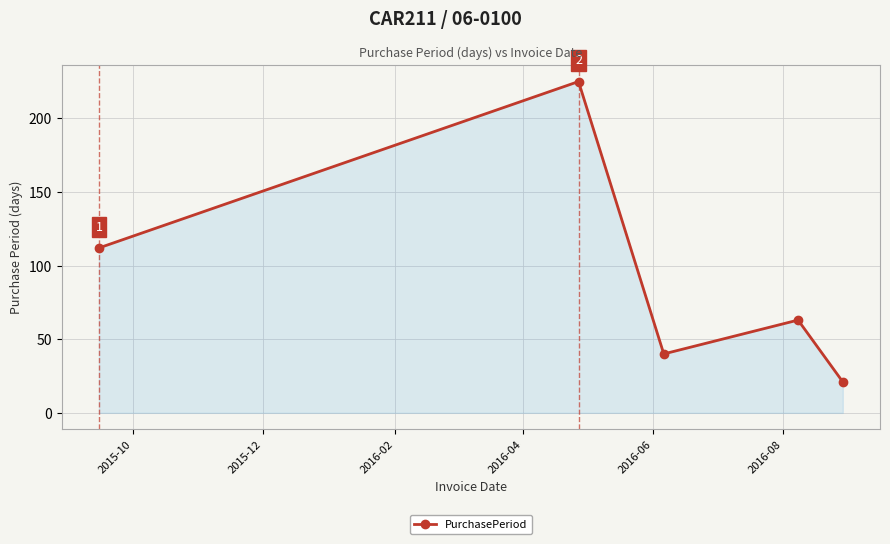

Reading left to right, extract all data points from this chart.

112	225	40	63	21